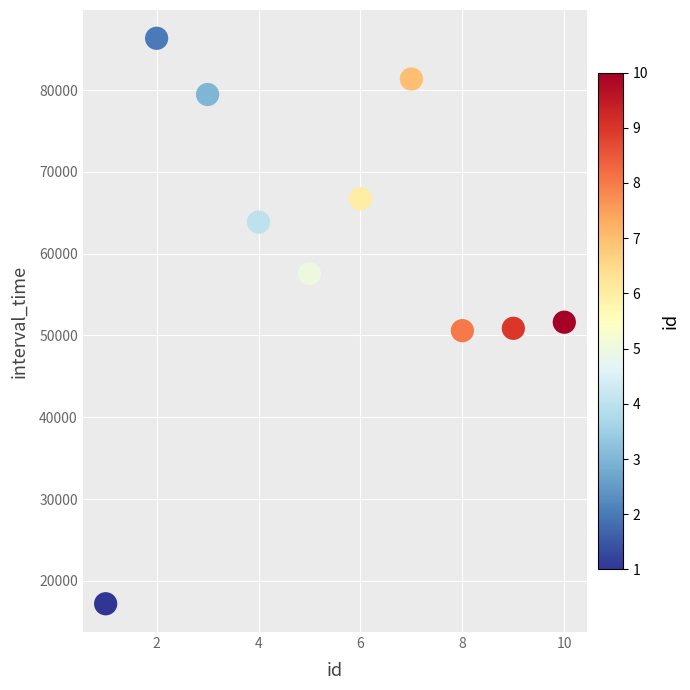

What is the average X value?

6